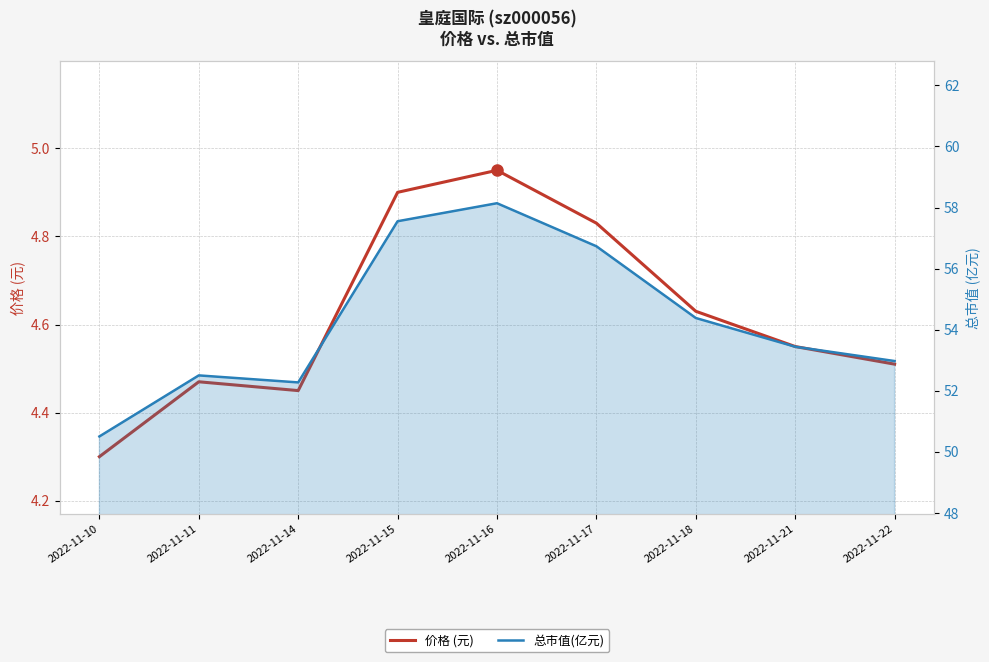

Reading right to left, what are all the values shown in this chart?

价格 (元): 4.5	4.5	4.6	4.8	5.0	4.9	4.5	4.5	4.3
总市值(亿元): 53.0	53.4	54.4	56.7	58.1	57.5	52.3	52.5	50.5